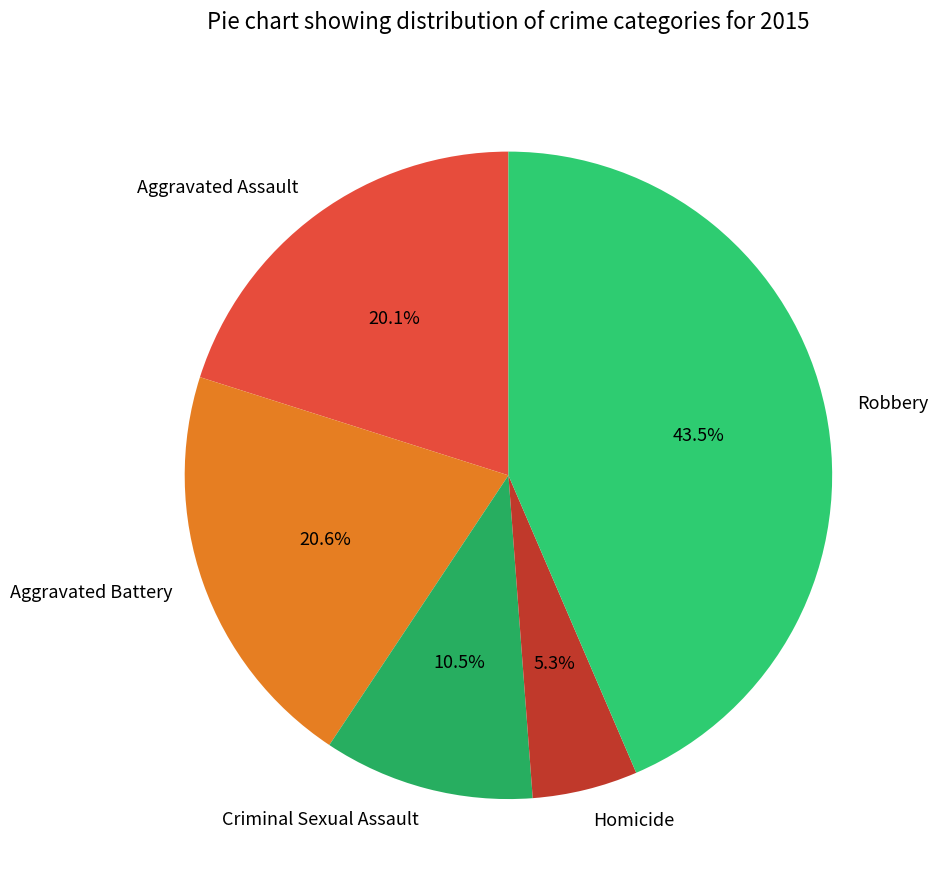

Is it true that Aggravated Battery is 9% of the pie?

False